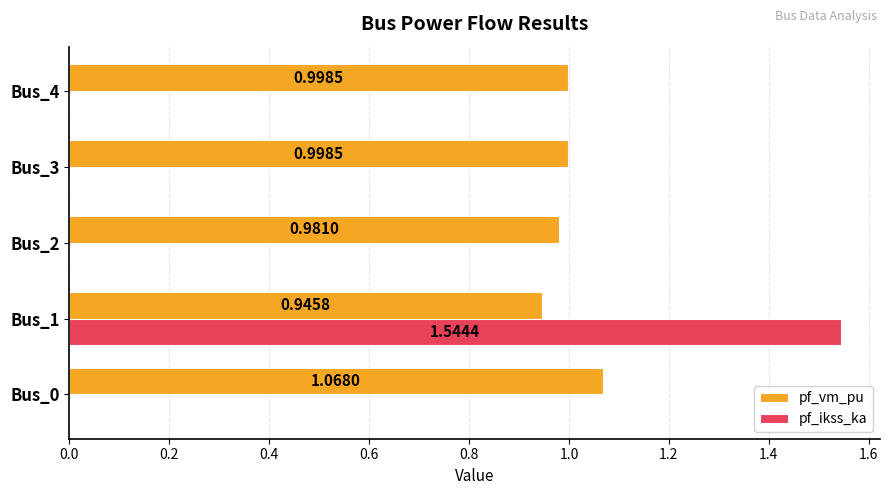

At which category is the sum across all series the highest?

Bus_1